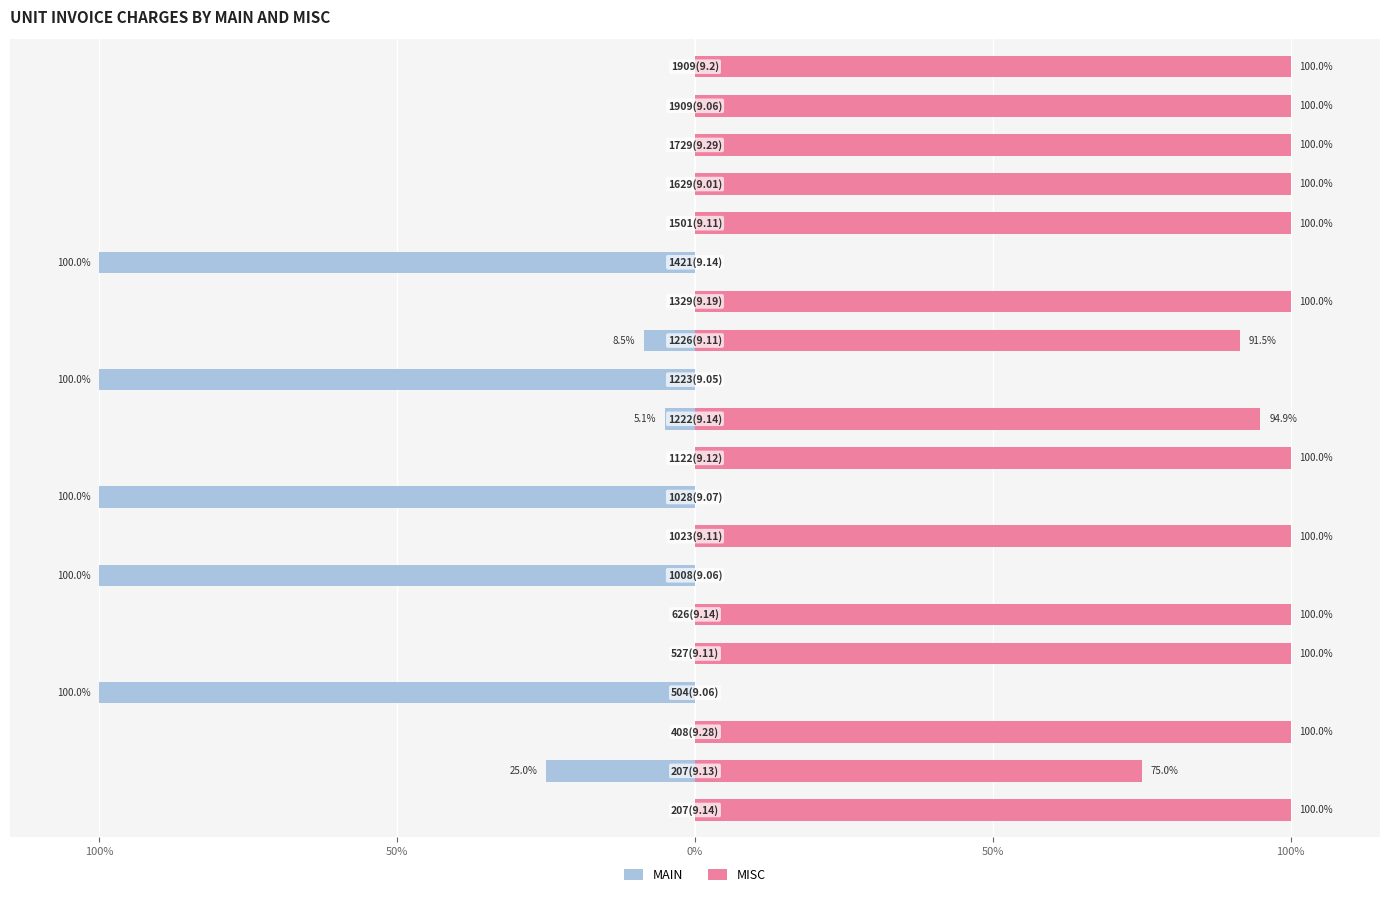

At 100%, list the series in order from smallest to largest.

MAIN, MISC